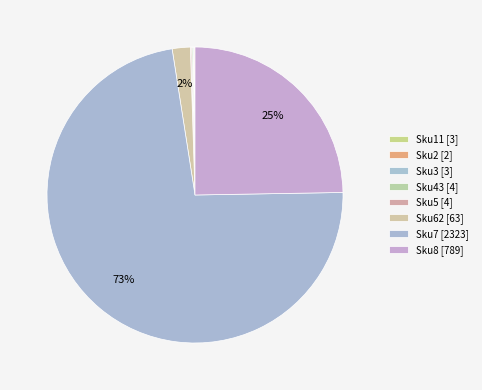

What is the change in value from Sku2 to Sku3?

+1